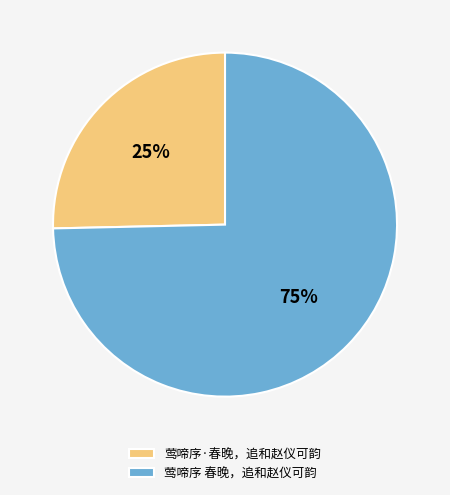

What percentage is the 莺啼序 春晚，追和赵仪可韵 slice, to the nearest percent?

75%